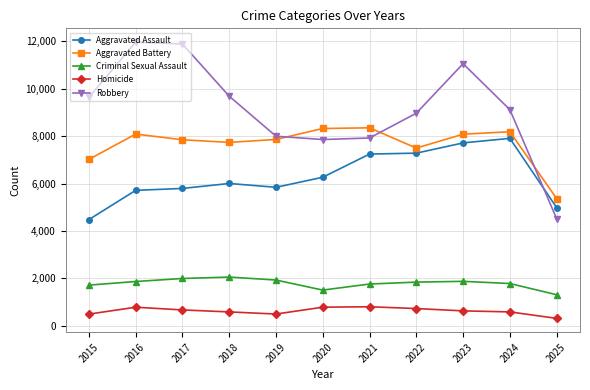

True or false: Aggravated Battery has a value of 4649 at 2020.

False